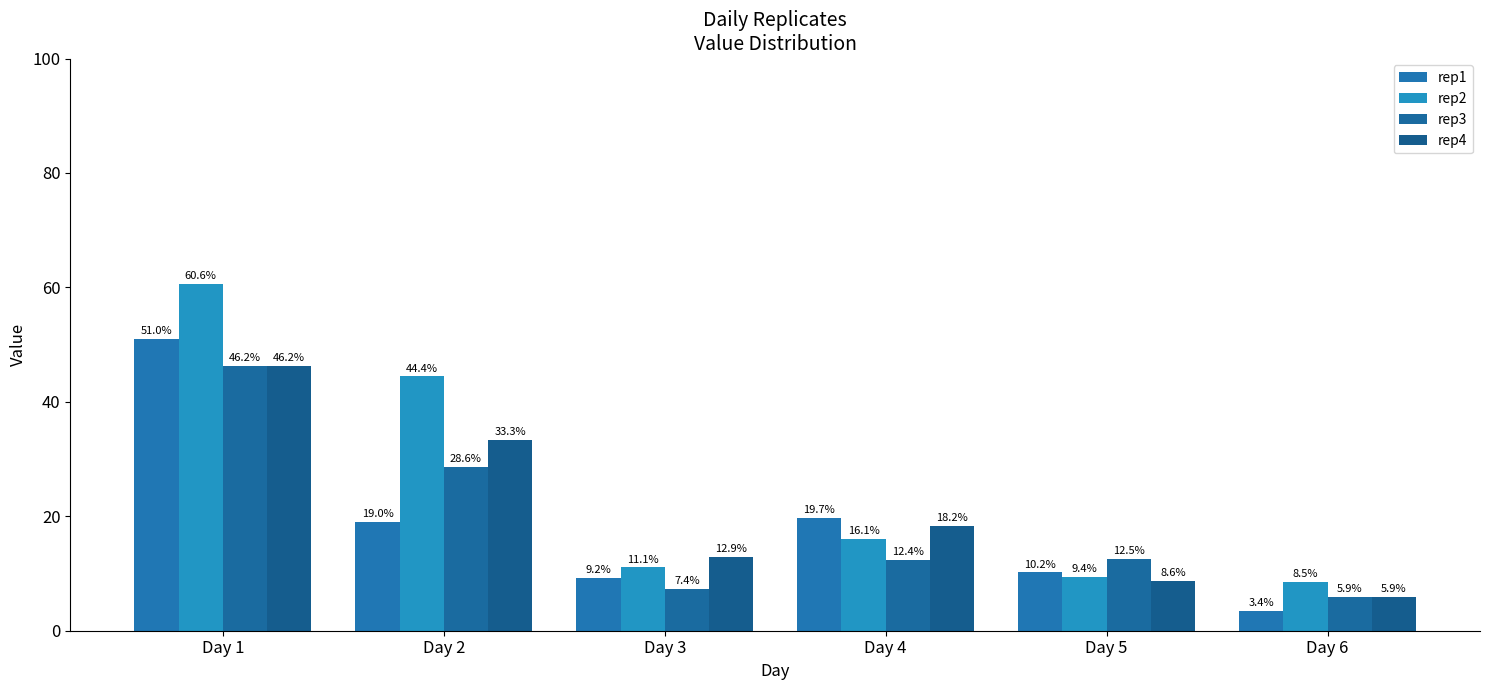

Which series has the largest total across all categories?

rep2